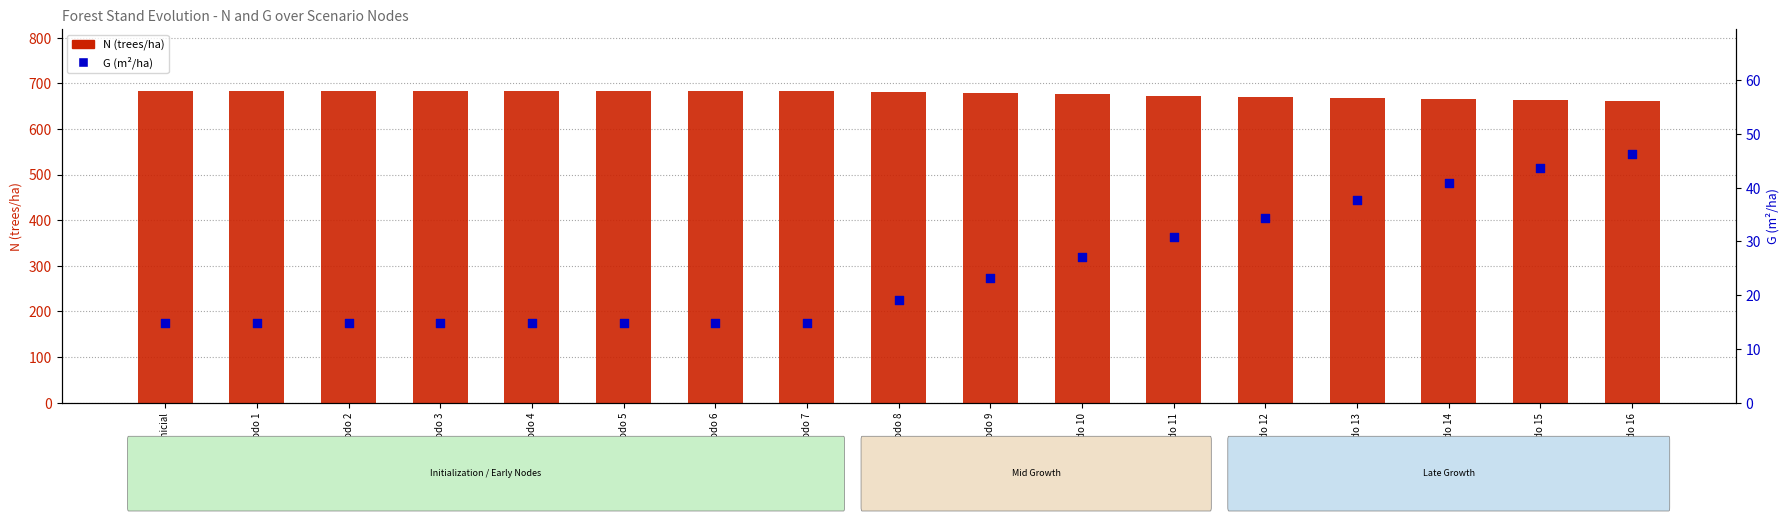

At how many categories does at least one series exceed 99?

17